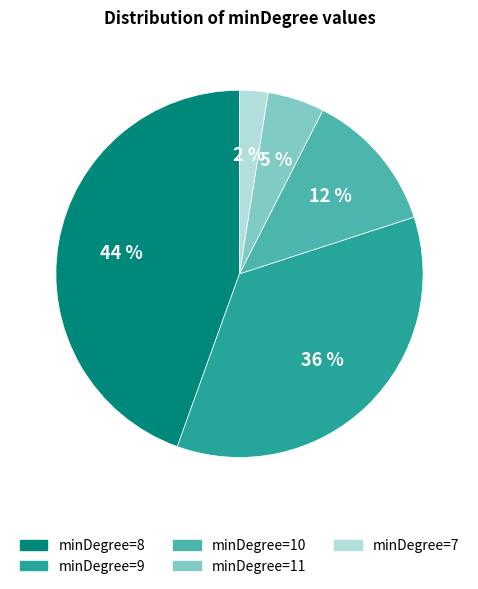

To the nearest percent, what is the difference between the largest and smallest slice percentages?

42%